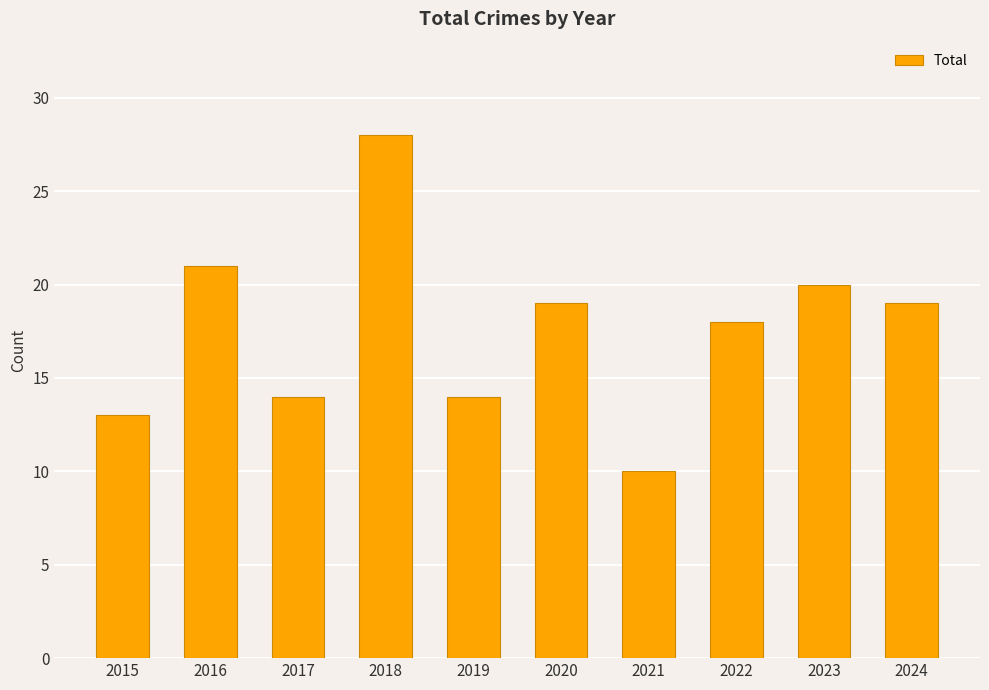

Is it true that the value at 2020 is 32?

False